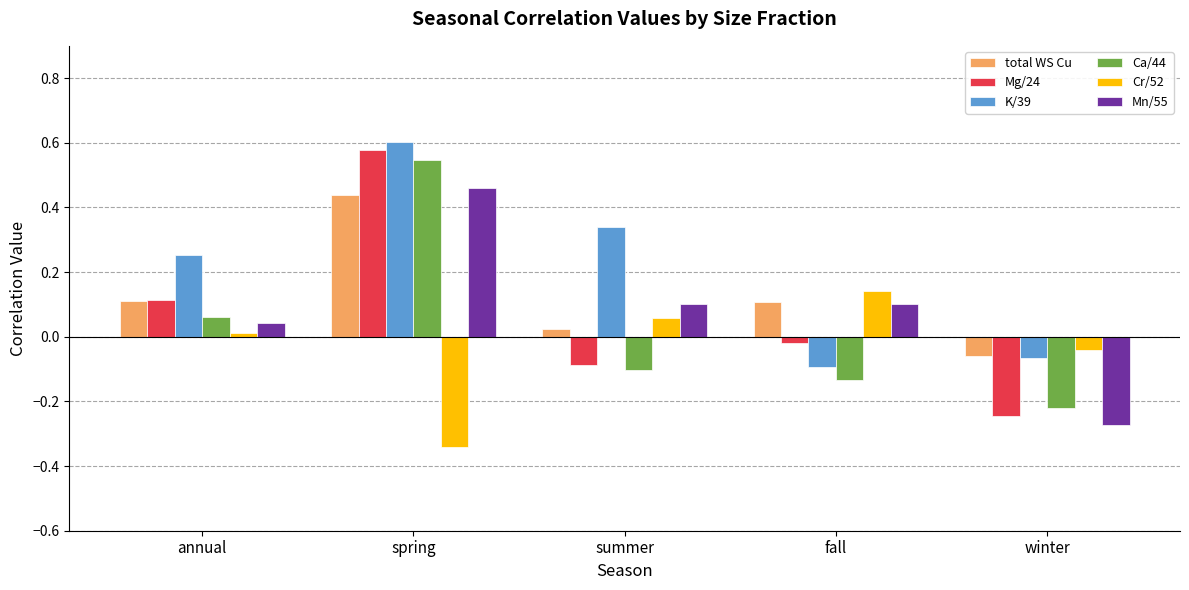

Which series has the widest spread of values?

Mg/24